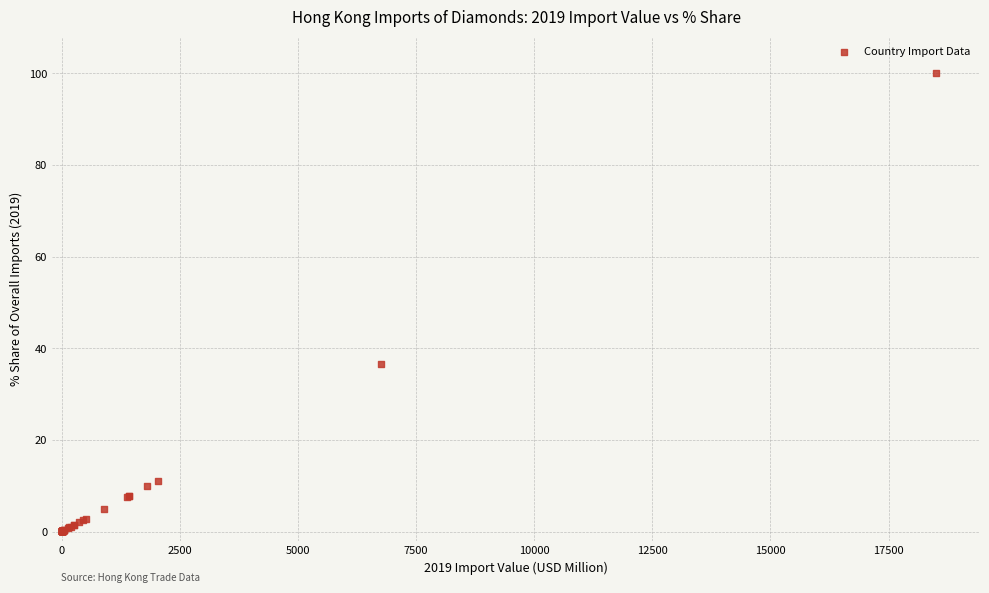

What Y value in the scatter plot is closest to 50?

36.5